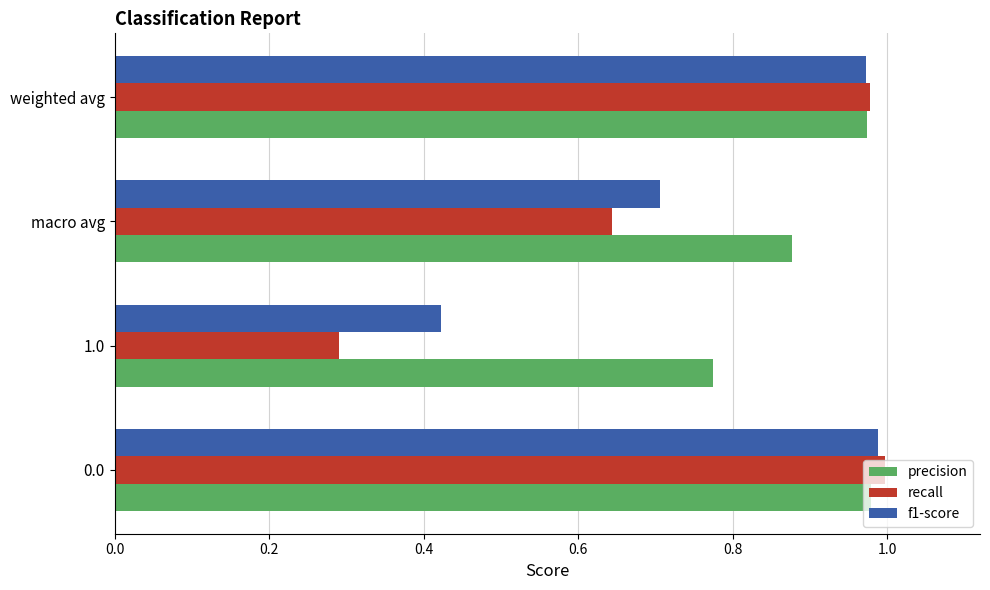

Rank the categories by recall value from highest to lowest.

0.0, weighted avg, macro avg, 1.0